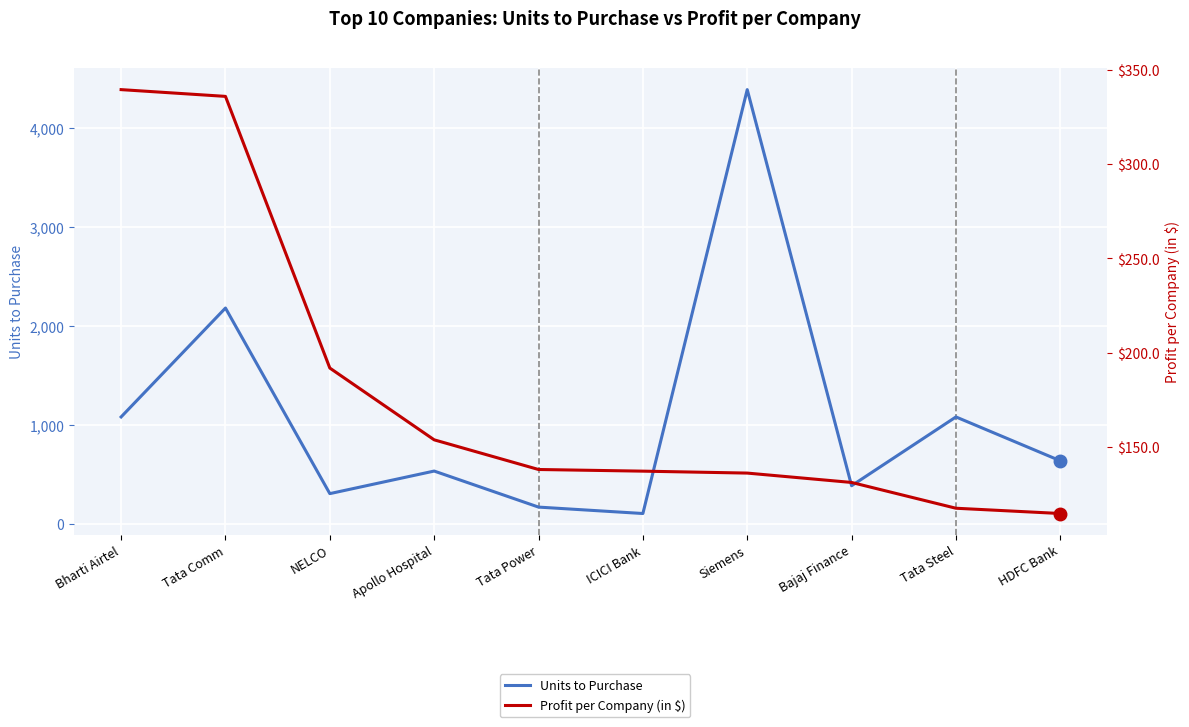

At which label is Units to Purchase closest to 2244?

Tata Comm